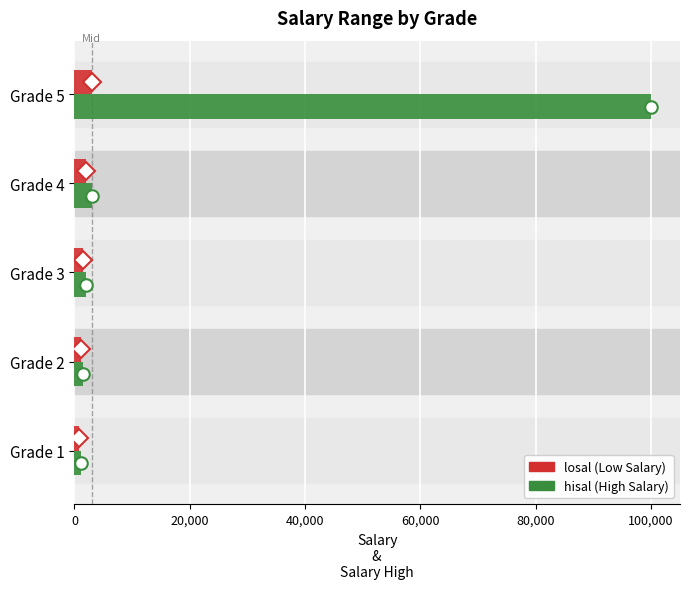

Which category has the highest value across all series?

Grade 5